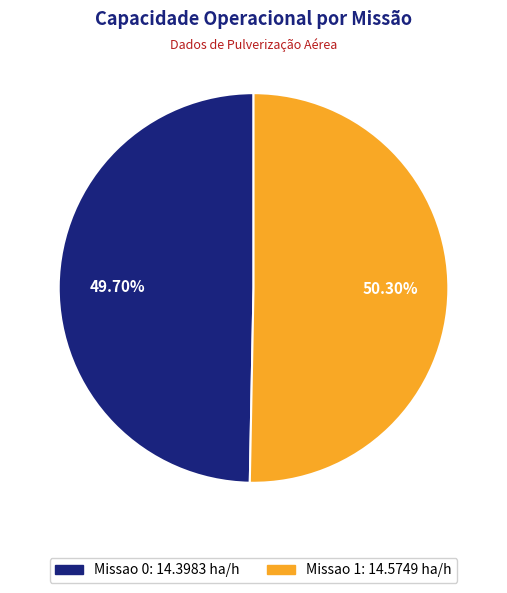

Is it true that Missao 1 is 50% of the pie?

True